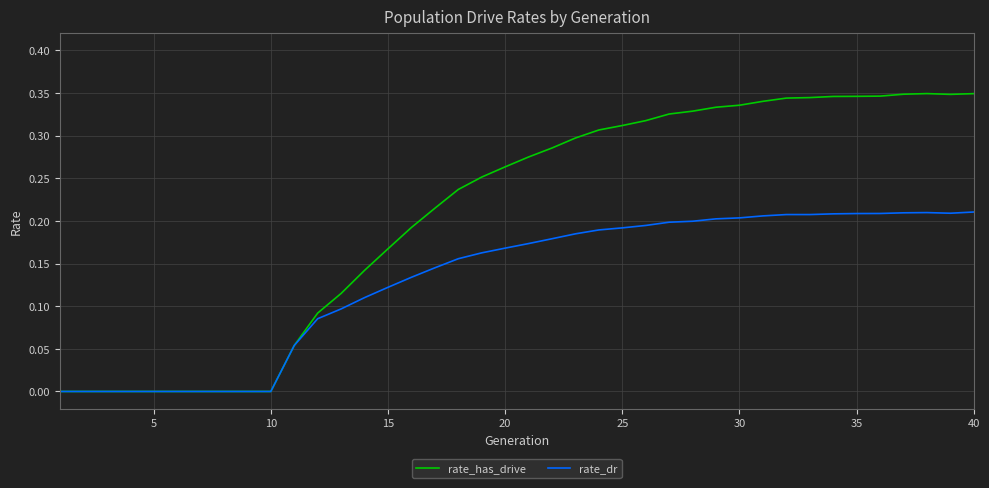

Which series has the largest range (max minus min)?

rate_has_drive